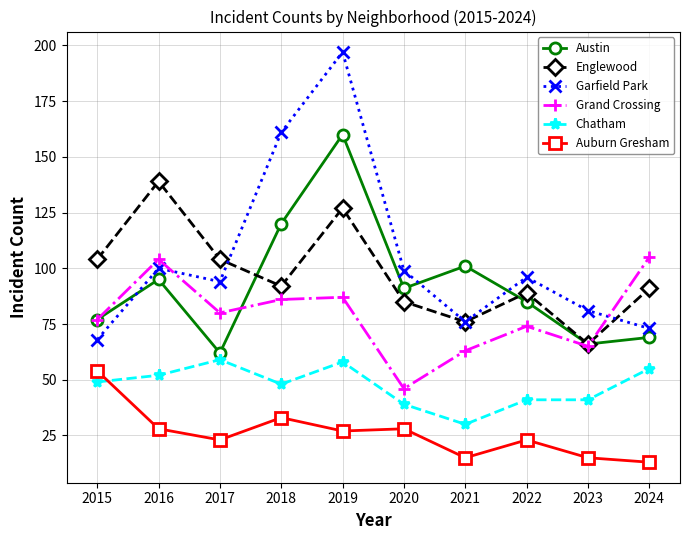

Where is Auburn Gresham nearest to the value 33?

2018